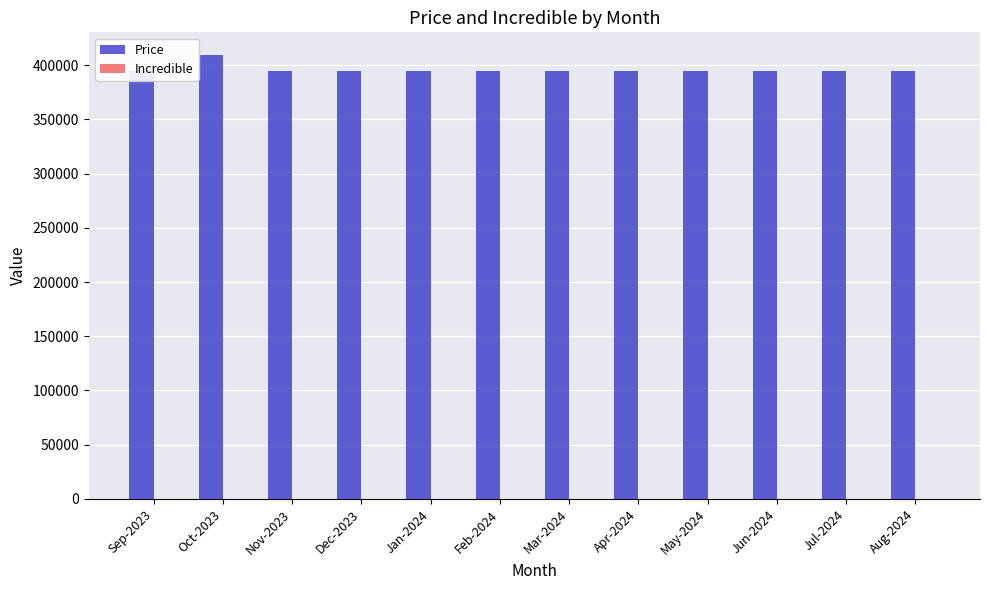

Which series has the largest total across all categories?

Price